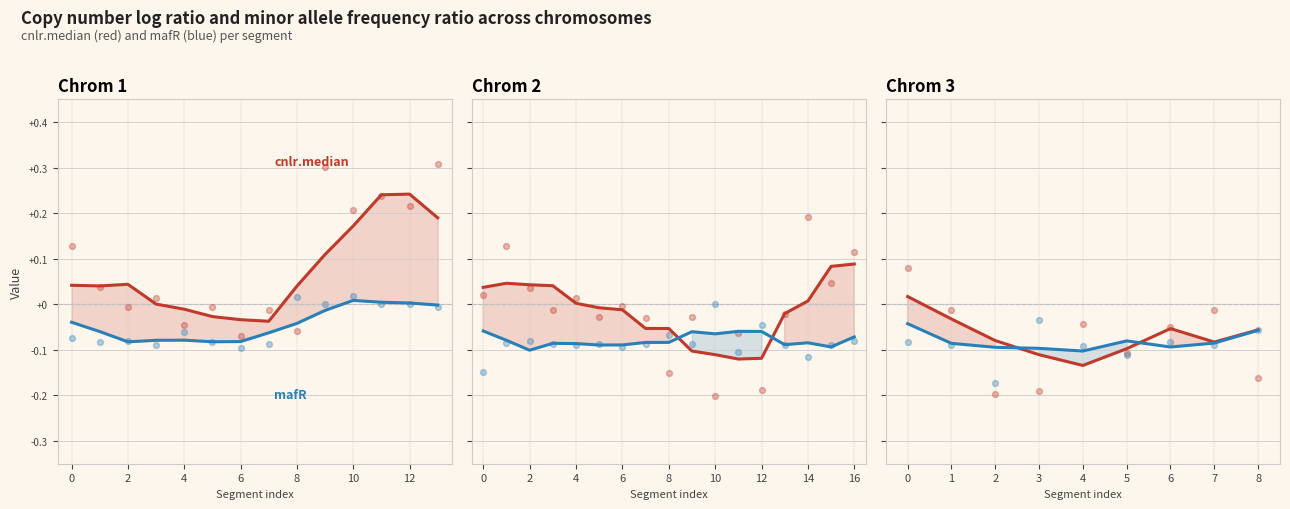

Which series has the widest spread of Y values?

cnlr.median